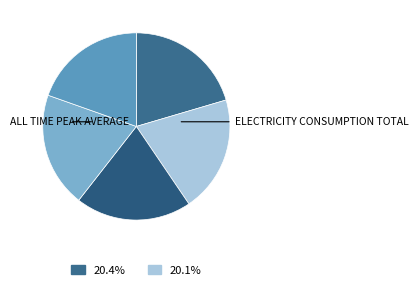

Count the number of slices in the pie.

5